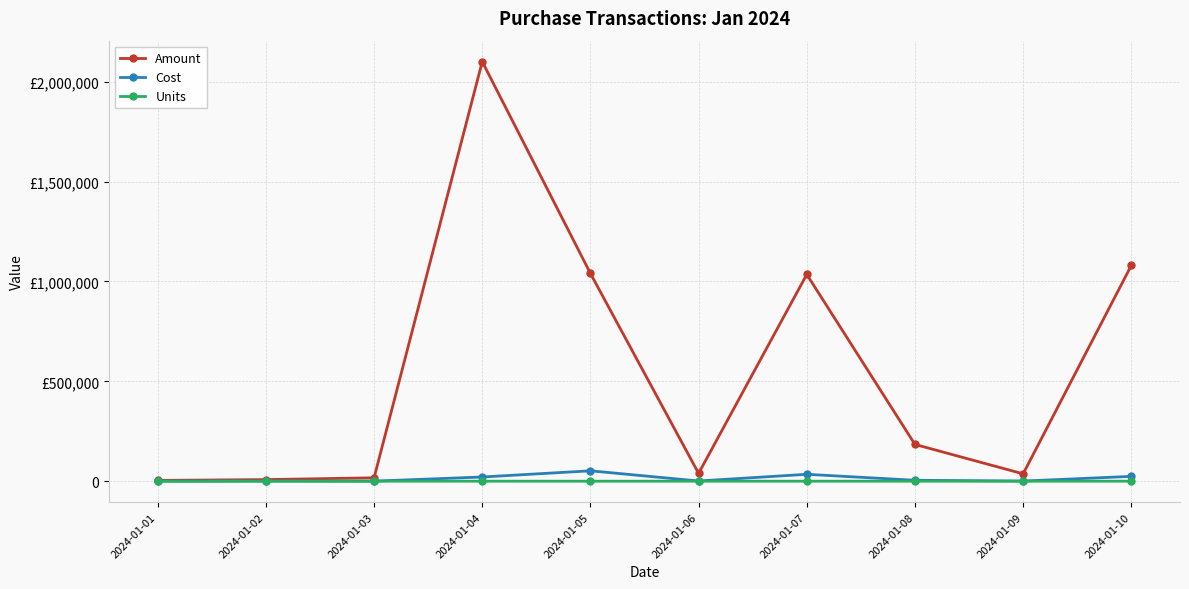

Does the chart have visible grid lines?

Yes